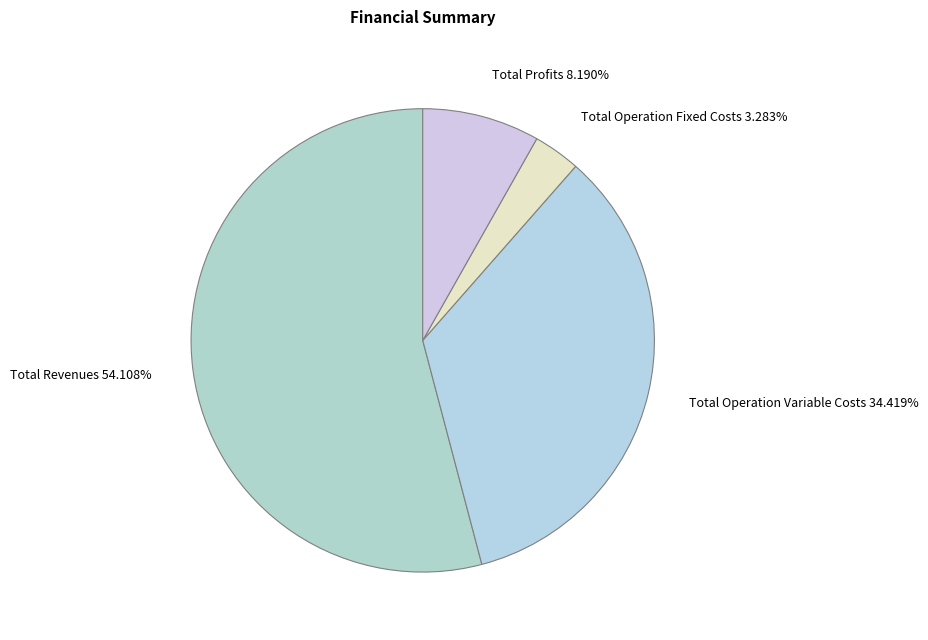

Is the sum of Total Profits 8.190% and Total Operation Fixed Costs 3.283% greater than half?

No